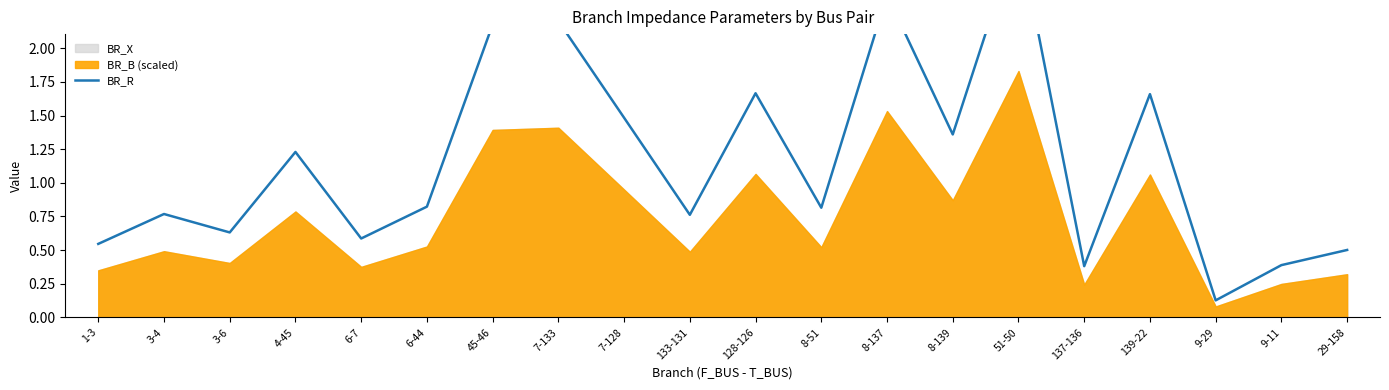

How many points are higher than both their immediate neighbors (excluding endpoints)?

7